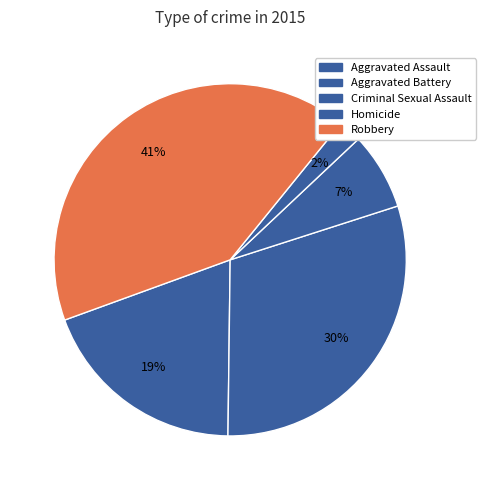

Approximately how many times larger is the value at Homicide compared to Aggravated Assault?

0.1